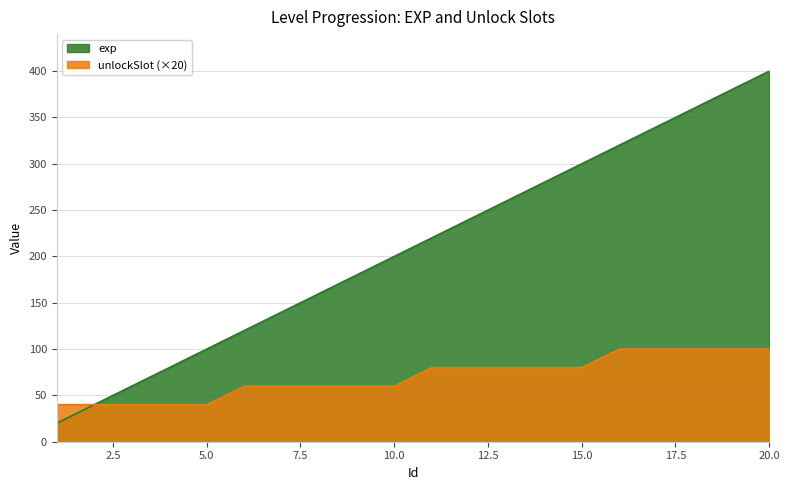

What is the maximum value for unlockSlot?

100